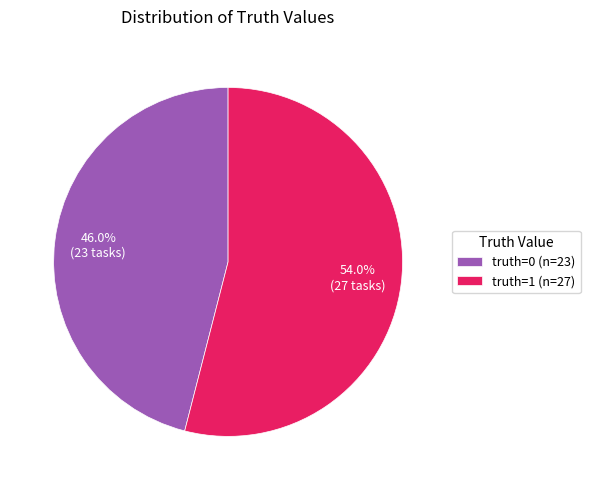

The truth=0 slice represents 46% of the pie. True or false?

True